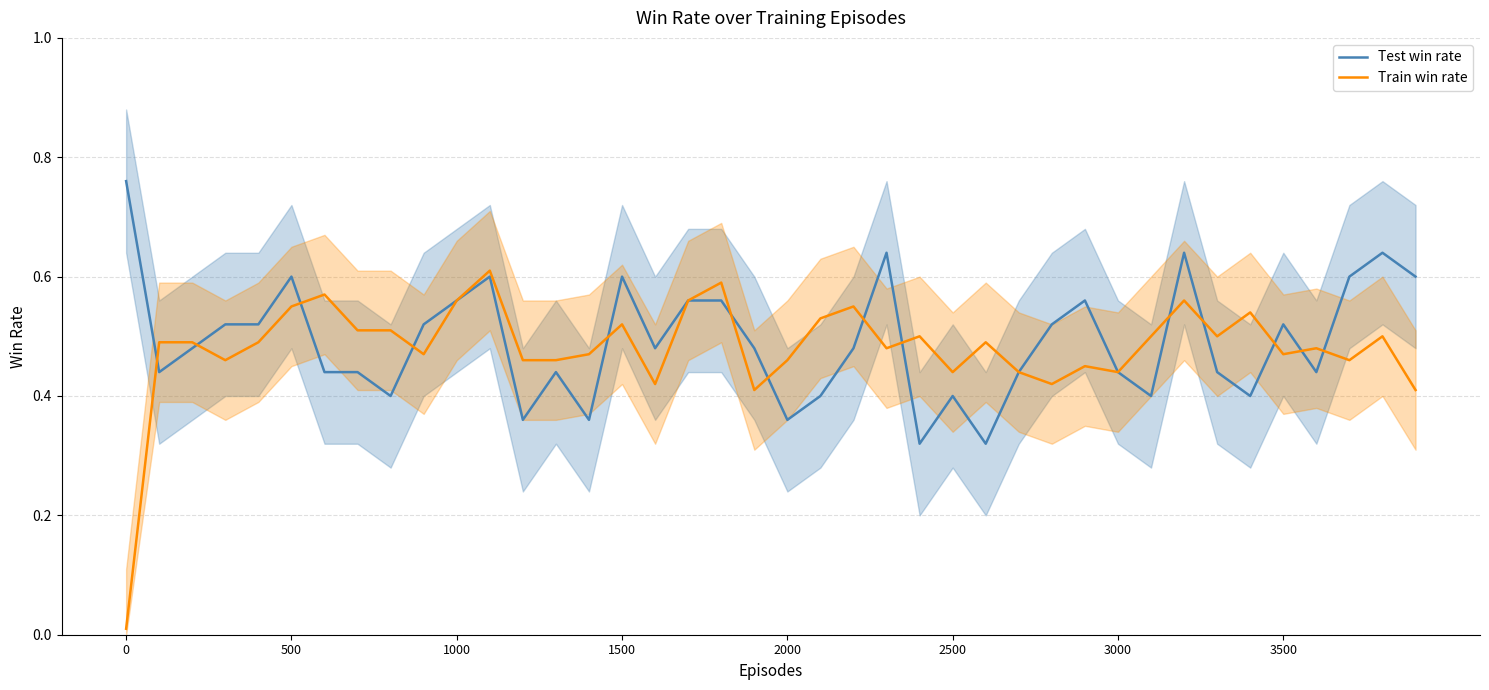

In Test win rate, how many points are higher than both neighbors (excluding endpoints)?

10